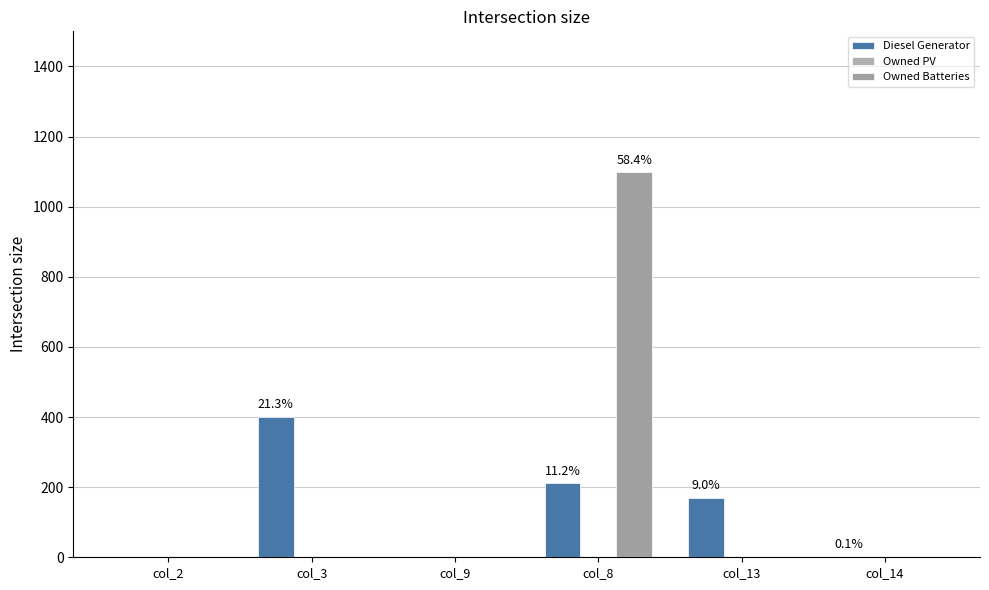

Count the number of categories in the chart.

6